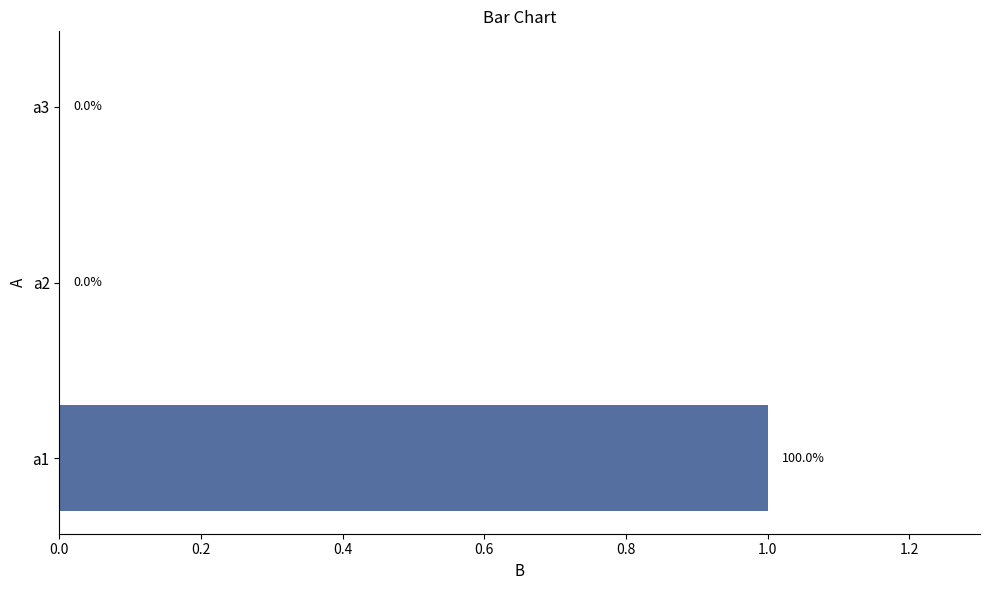

How many values are between 0 and 1?

3